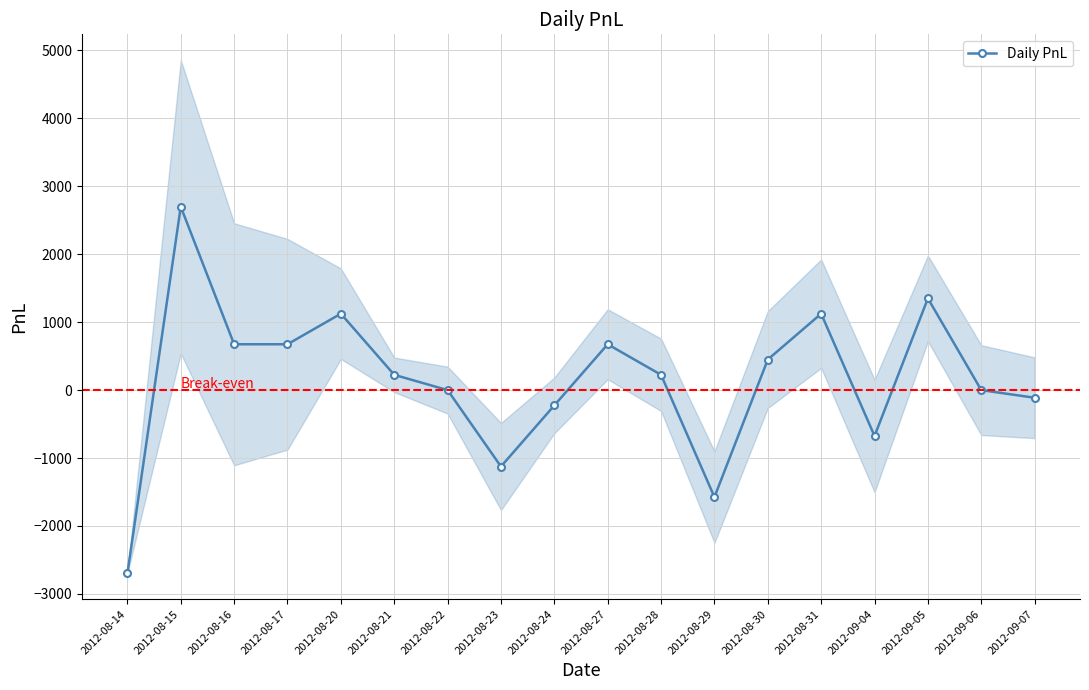

What is the sum of the values at 2012-08-15 and 2012-08-17?

3375.0